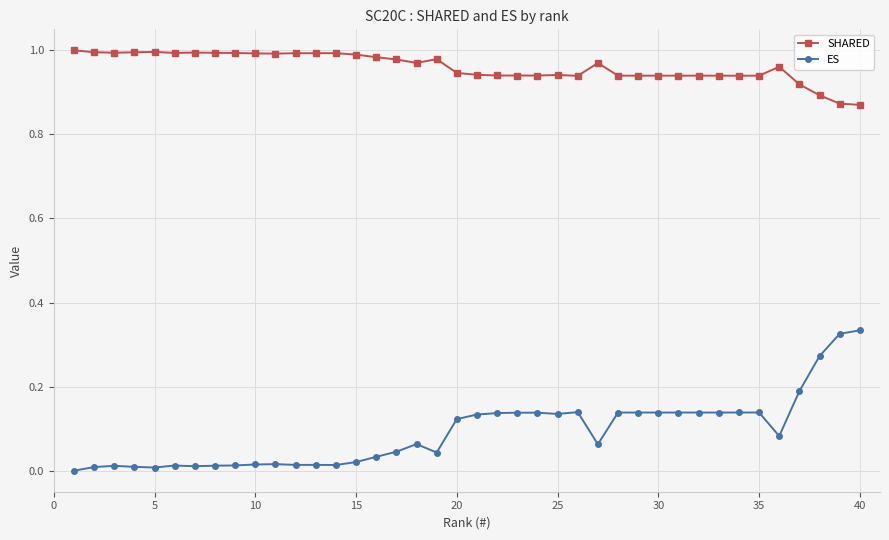

Which series has the largest total across all categories?

SHARED